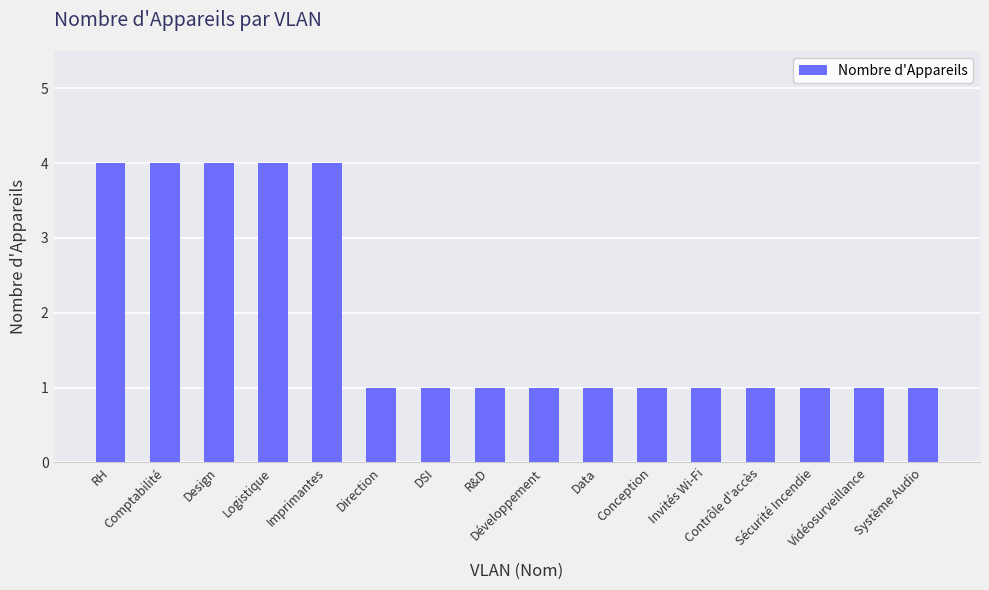

Is it true that the value at Direction is 2?

False